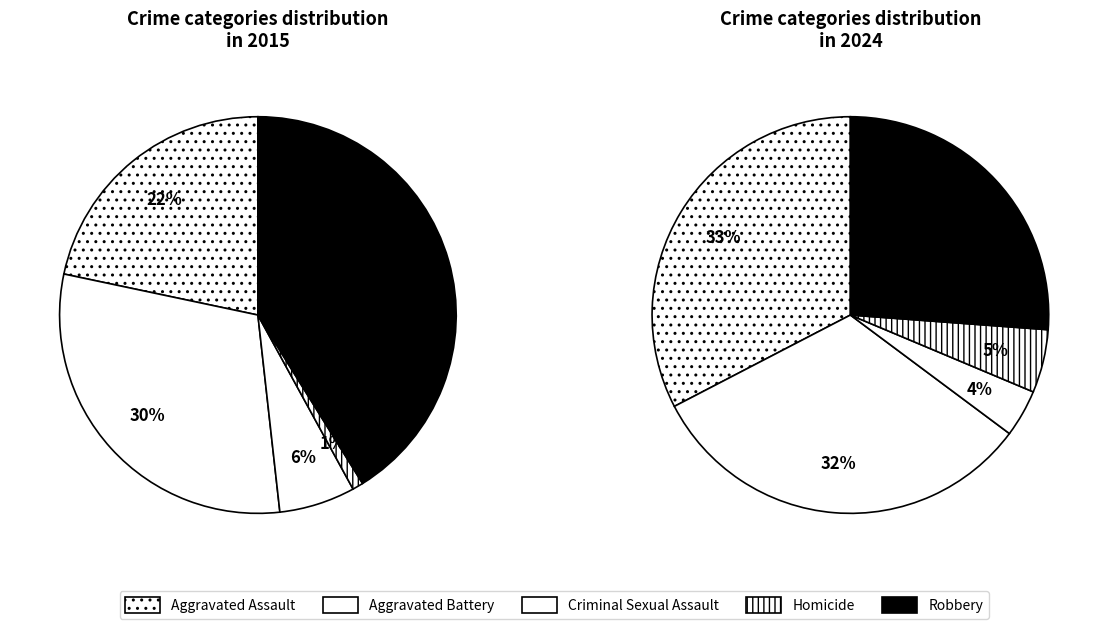

Does 3 represent more than half of the total?

No